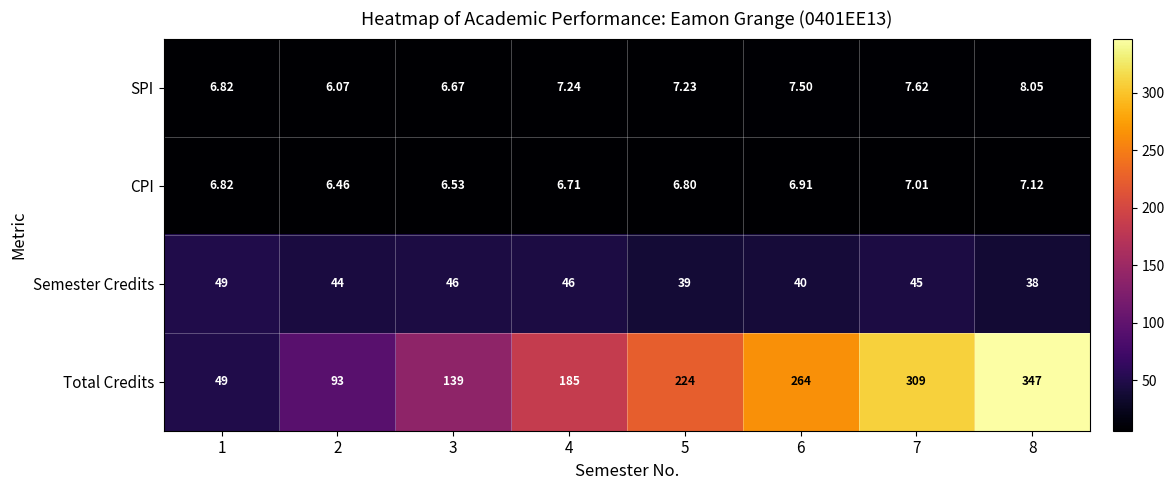

Between 1 and 6, which series saw the biggest shift?

Total Credits